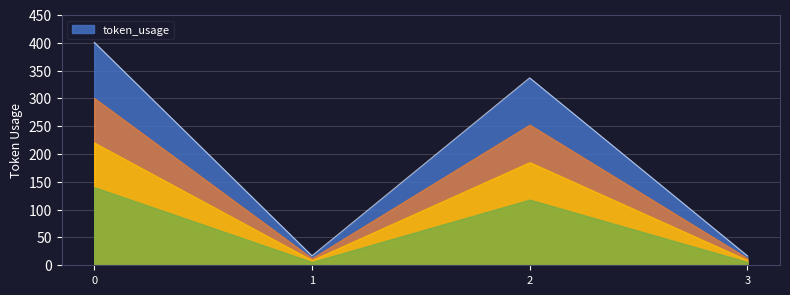

Count the number of categories in the chart.

4